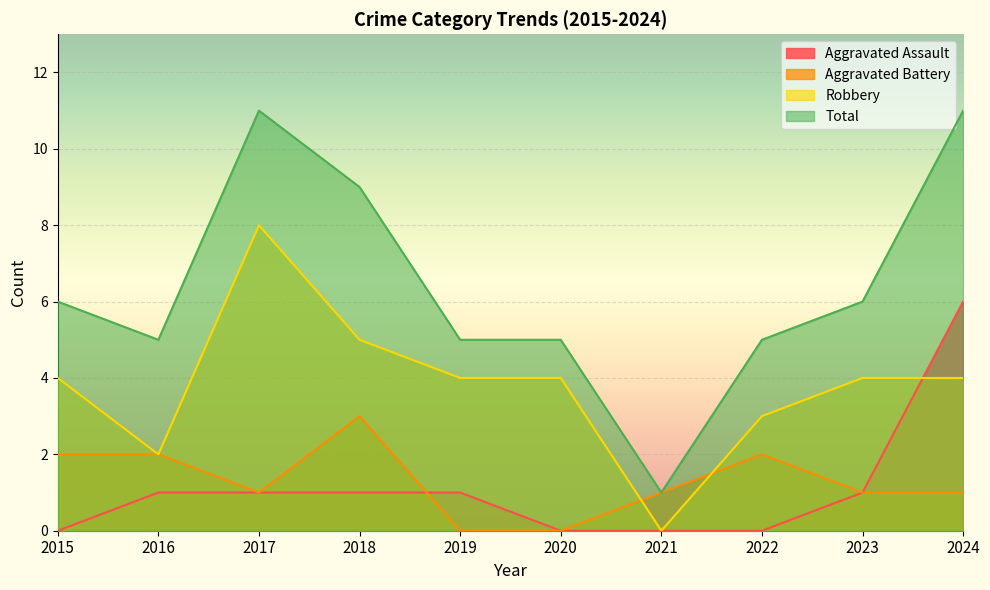

What is the approximate value of Aggravated Battery at 2022?

2